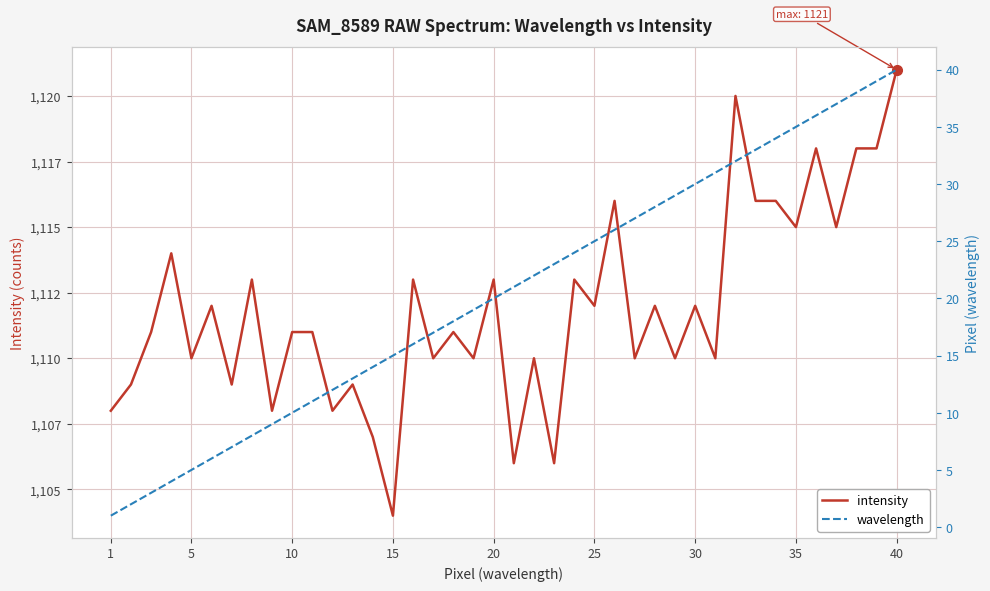

What is the smallest value displayed?

1